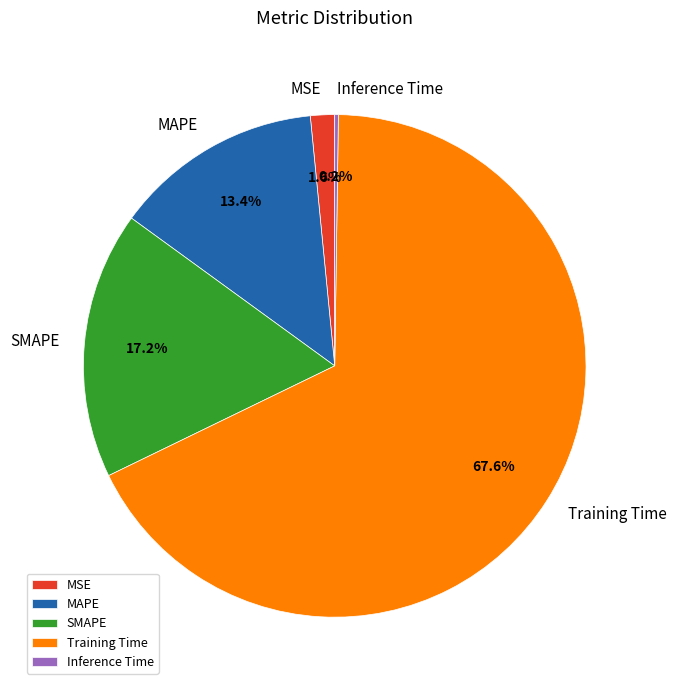

To the nearest percent, what is the average slice percentage?

20%